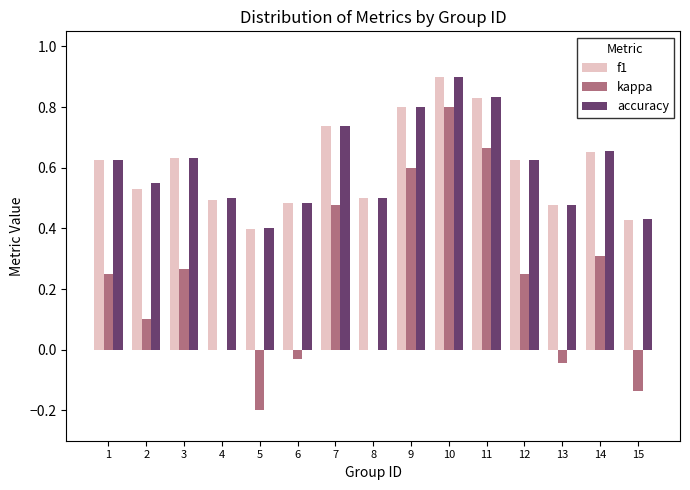

Is the value of f1 at 7 greater than the value of kappa at 9?

Yes